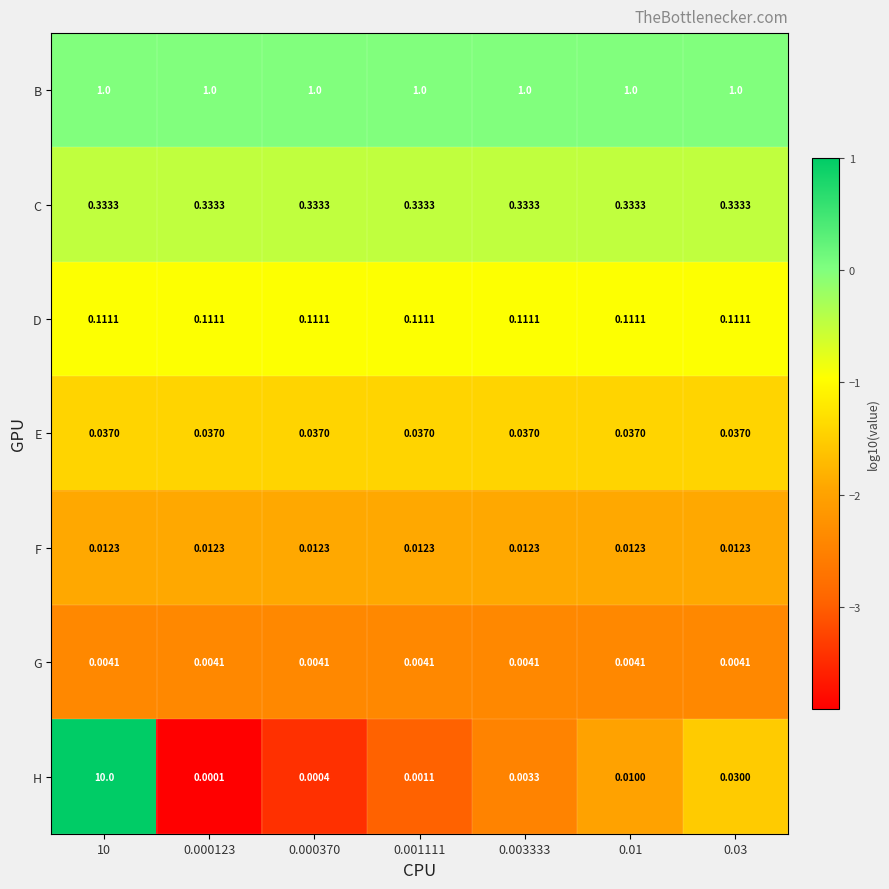

Which series has the widest spread of values?

H